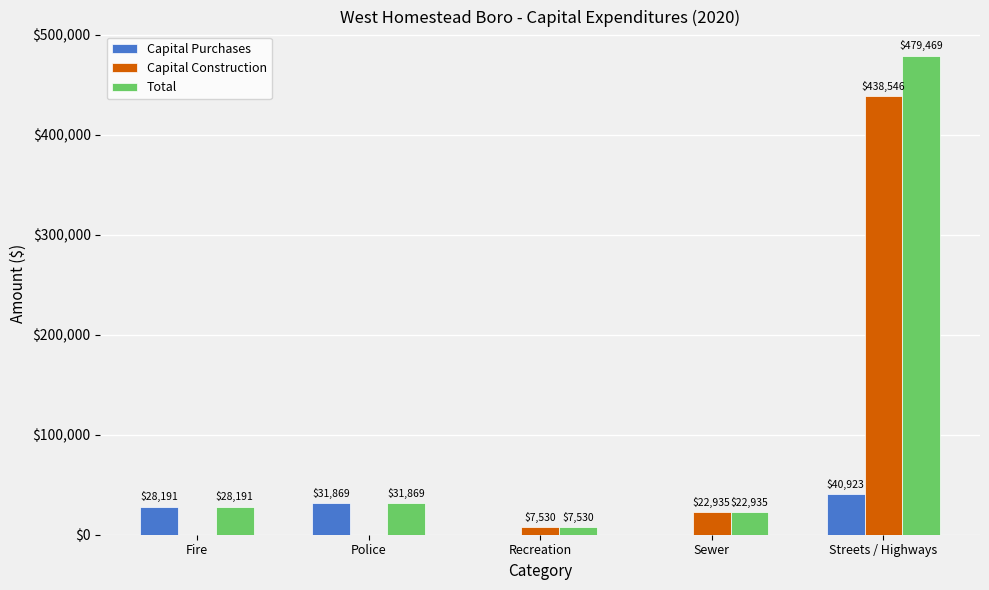

The Capital Purchases series shows 31869 at Police. True or false?

True